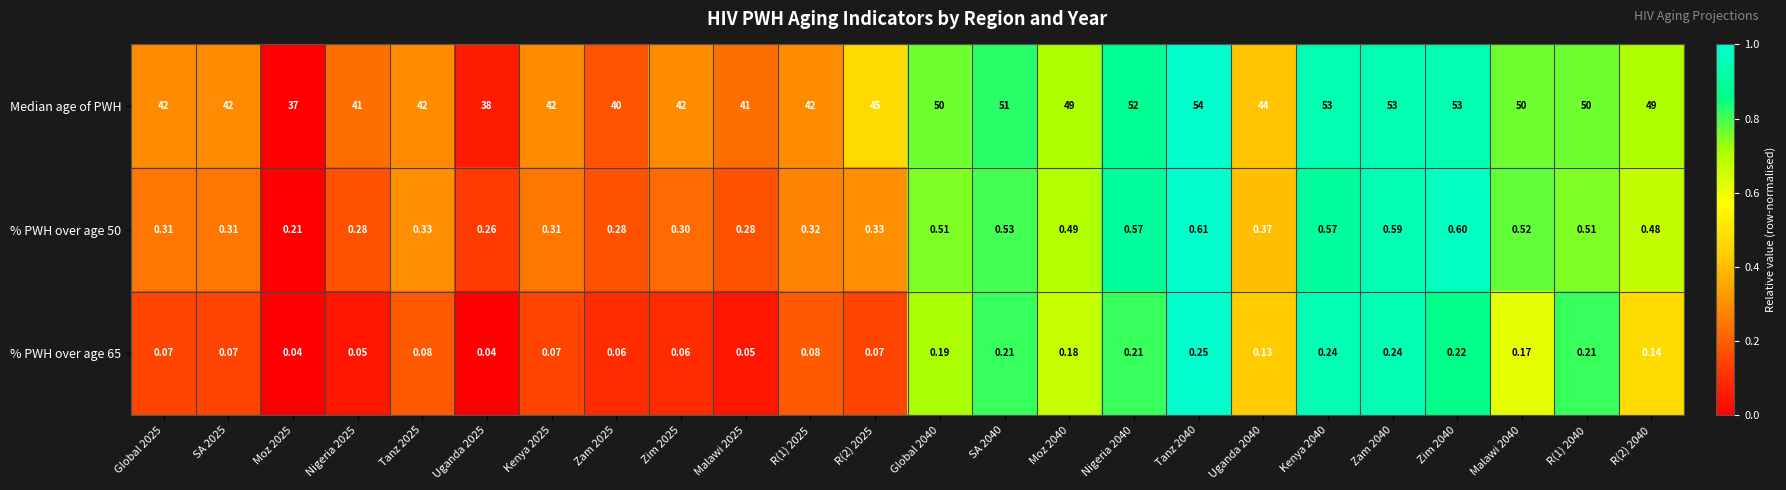

Which series has the largest total across all categories?

Median age of PWH